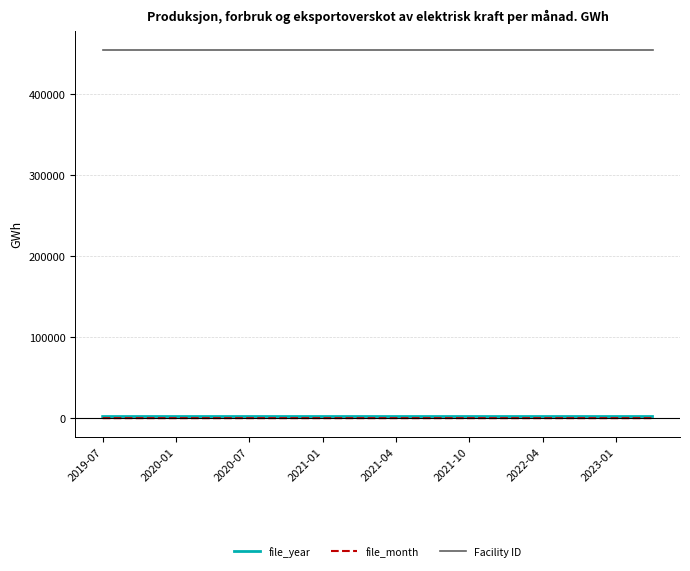

What is the maximum value shown in the chart?

454103